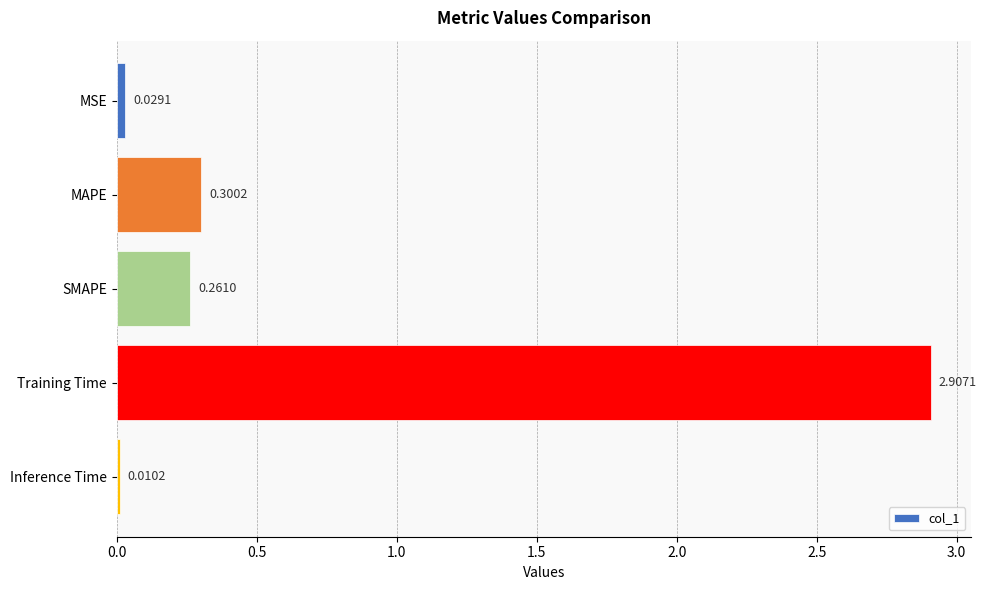

What is the change in value from SMAPE to Inference Time?

-0.3